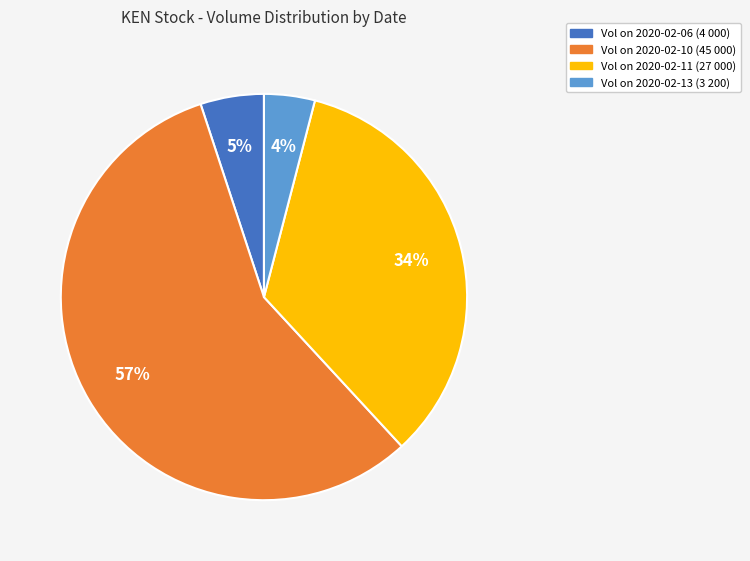

Is there any slice that represents more than half of the pie?

Yes